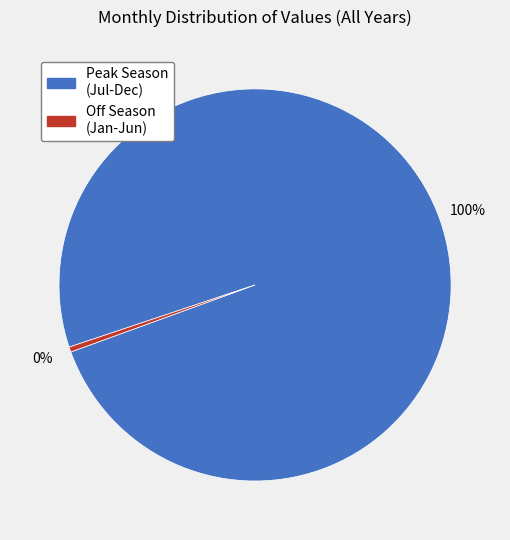

Does any single category account for the majority?

Yes